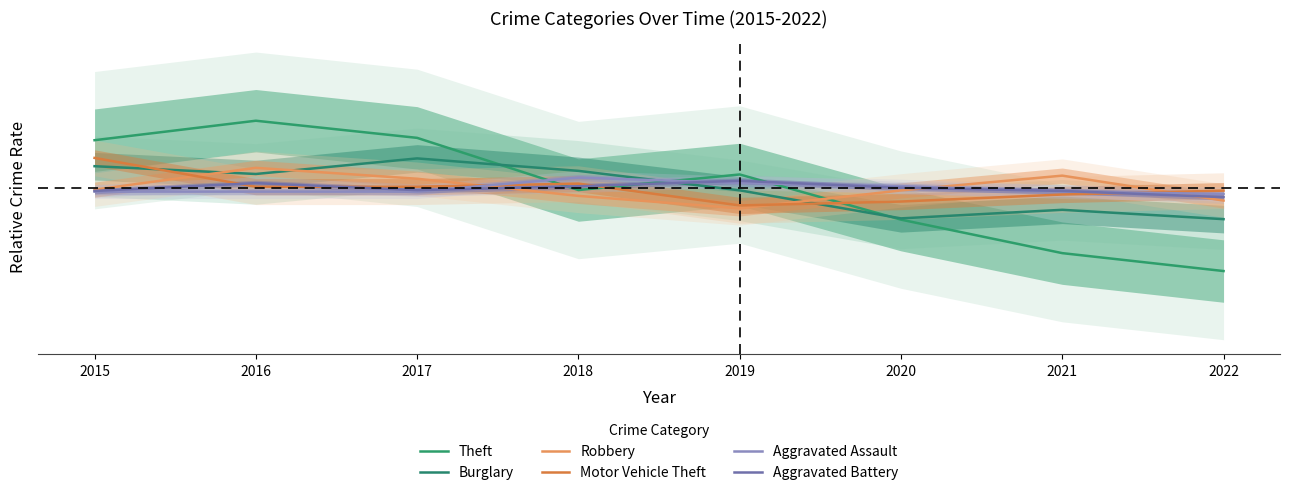

What is the greatest value displayed?

0.1